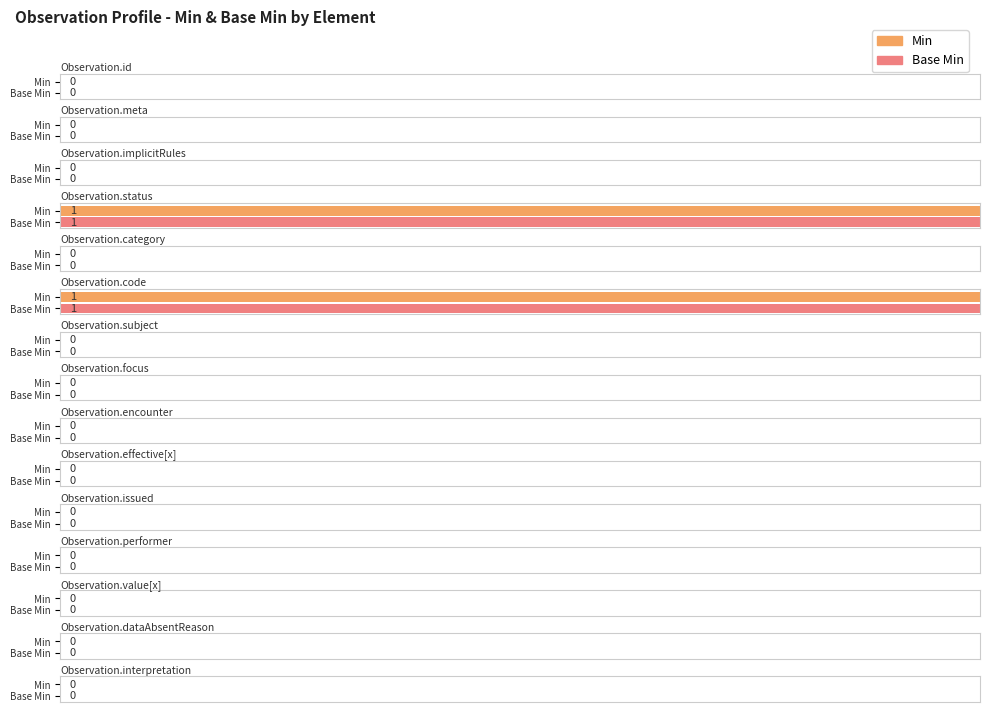

What is the label of the 1st bar from the right?

Observation.interpretation